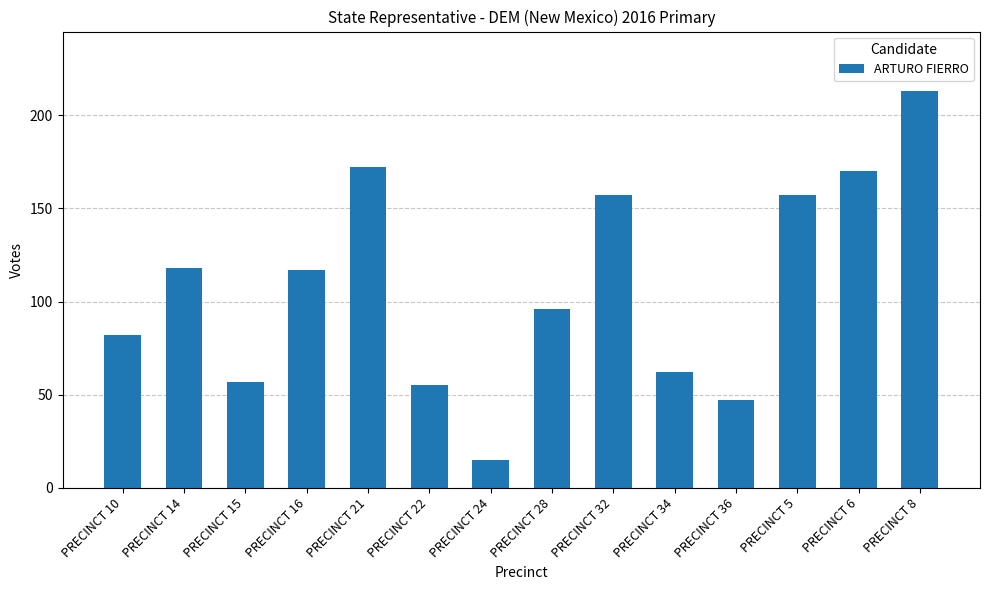

How many data points are less than 117?

7